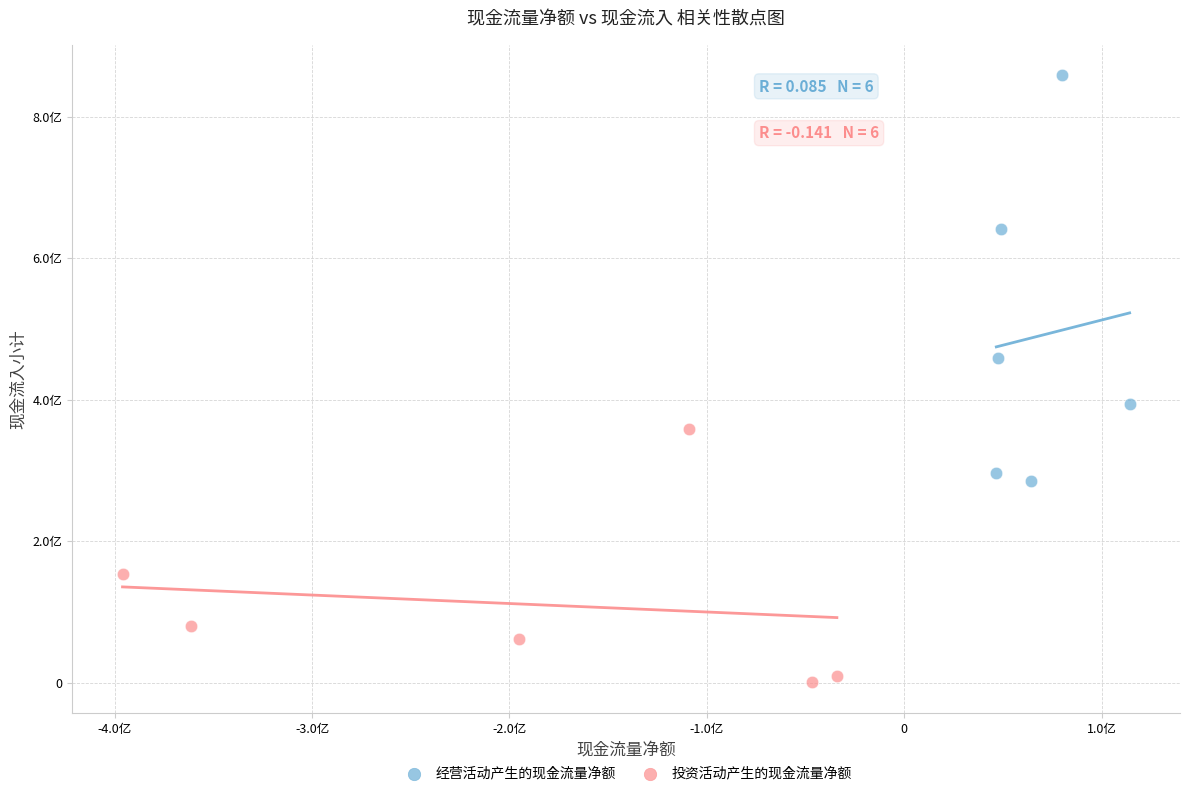

Which series has the widest spread of Y values?

经营活动产生的现金流量净额